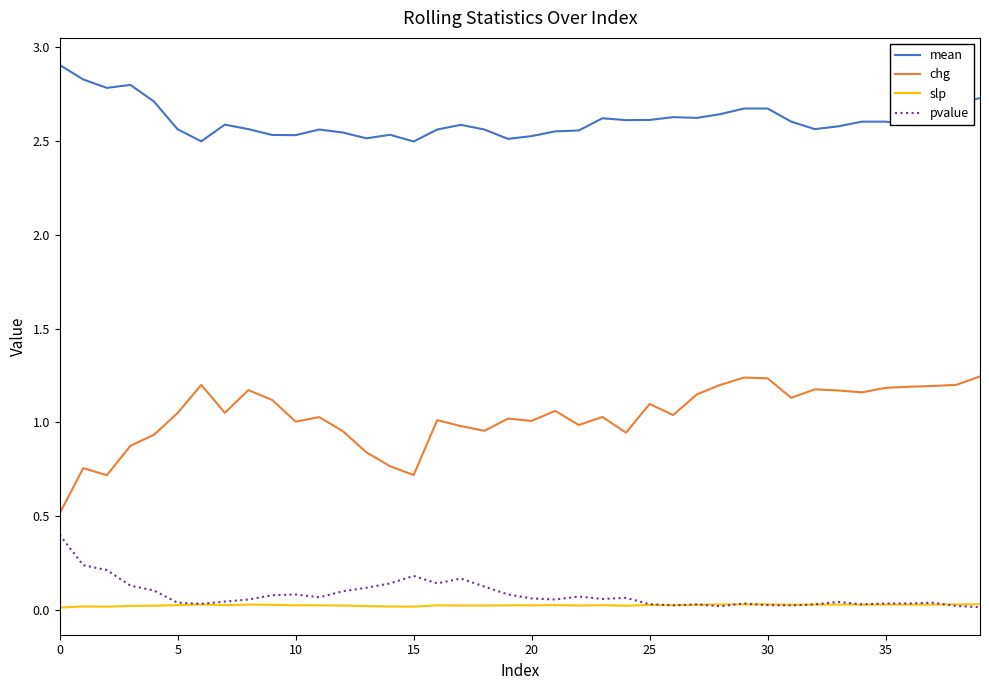

Which series has the largest range (max minus min)?

chg